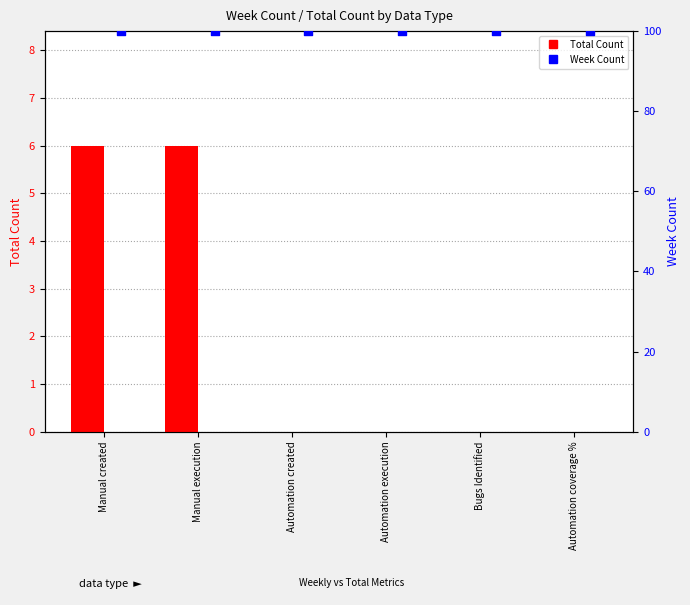

At how many categories does at least one series exceed 3?

2